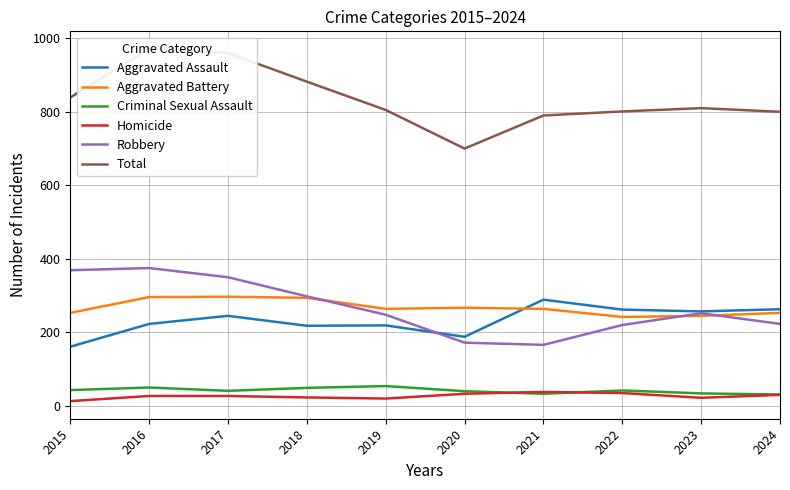

How many lines are shown in the chart?

6